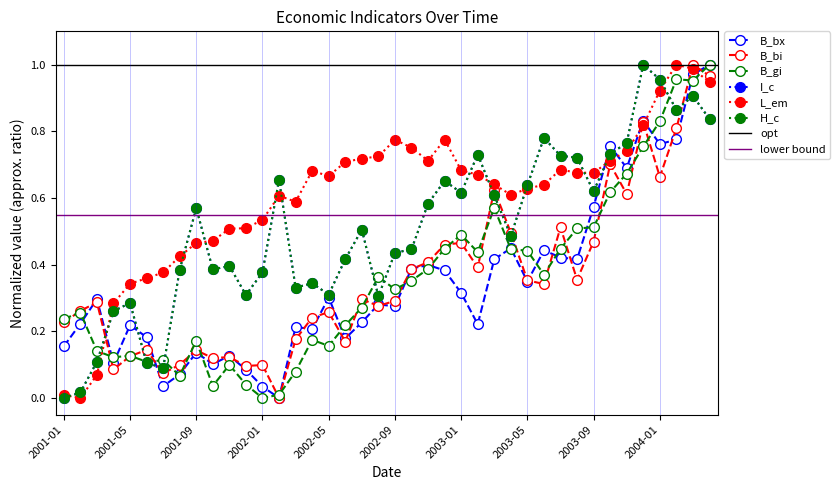

What is the maximum value for B_bx?

1.0